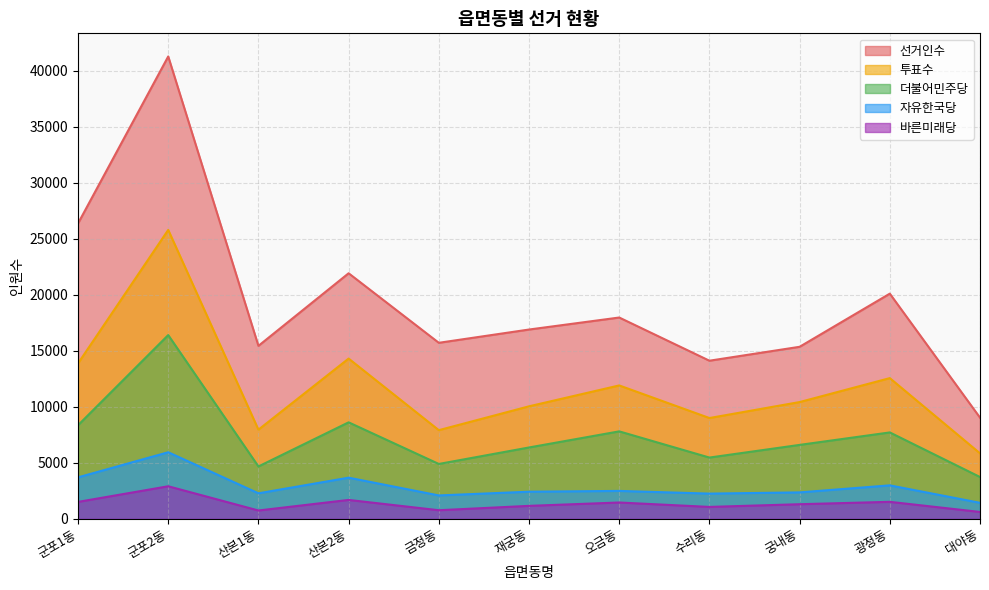

Which has a higher value, 군포2동 or 광정동?

군포2동